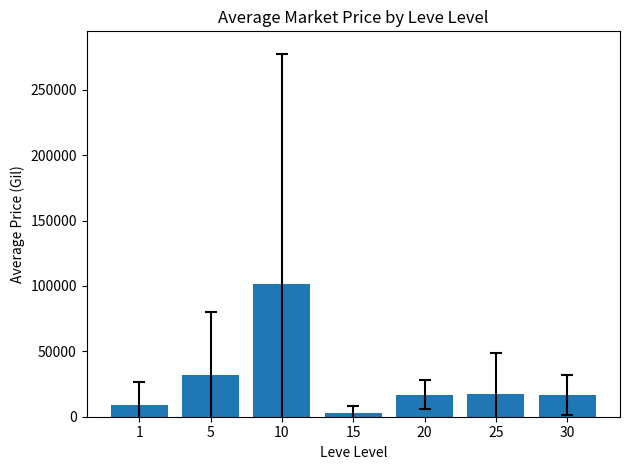

What is the greatest value displayed?

101350.9